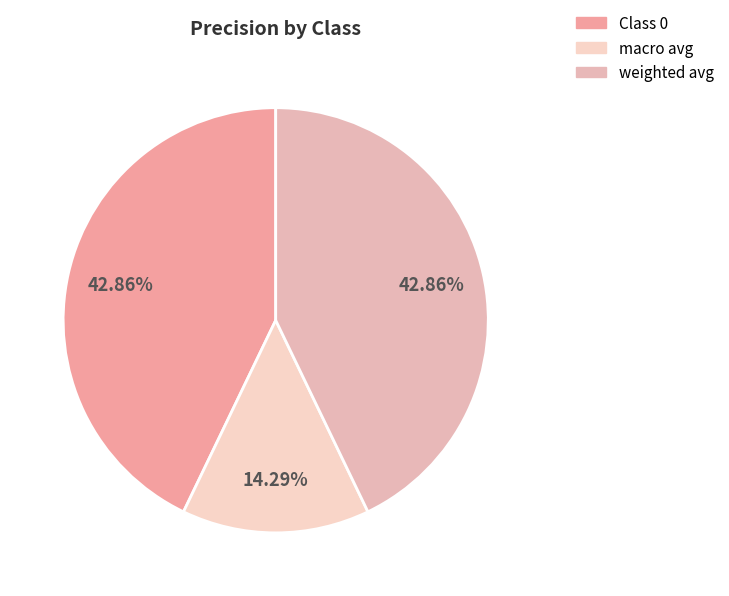

Rank the categories by value from highest to lowest.

0, 1, 2